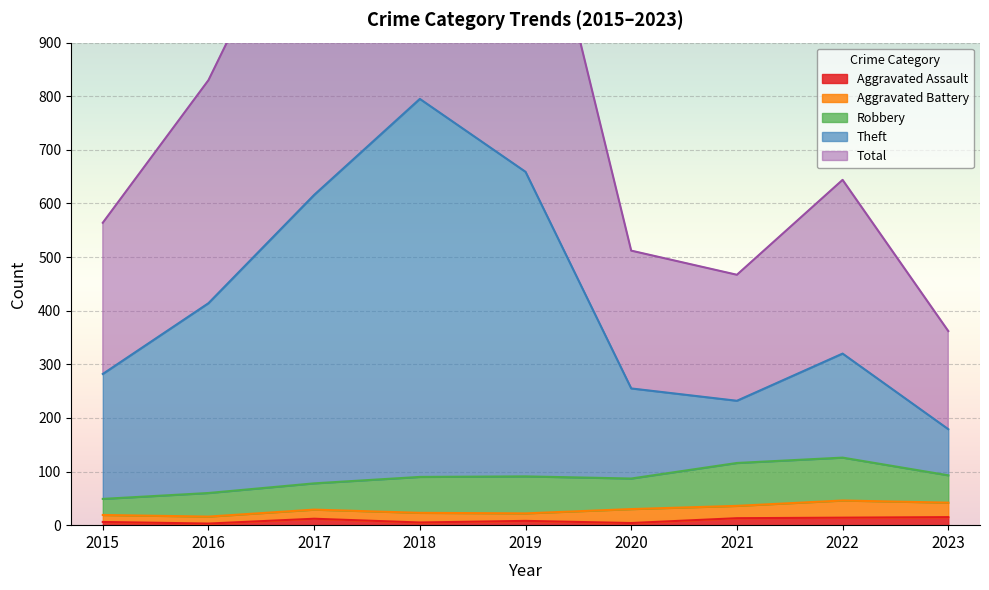

At how many categories does at least one series exceed 1177?

3